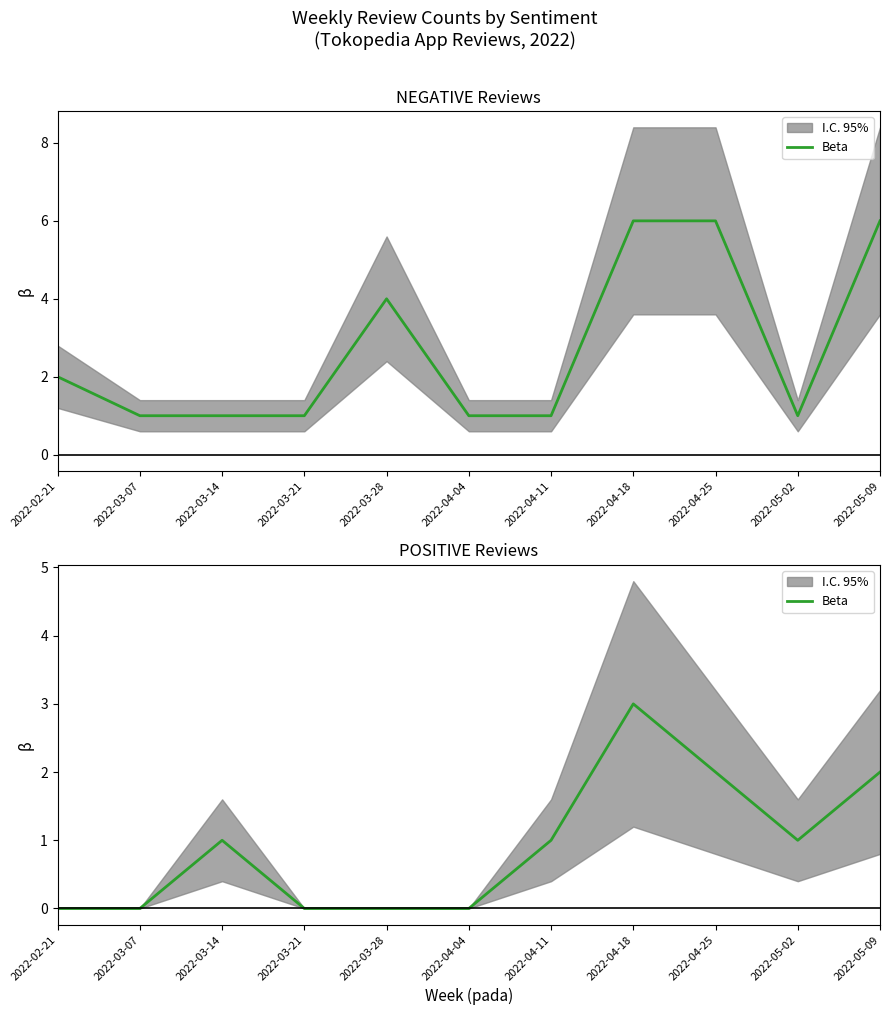

Count the values in the range 0 to 2.

10